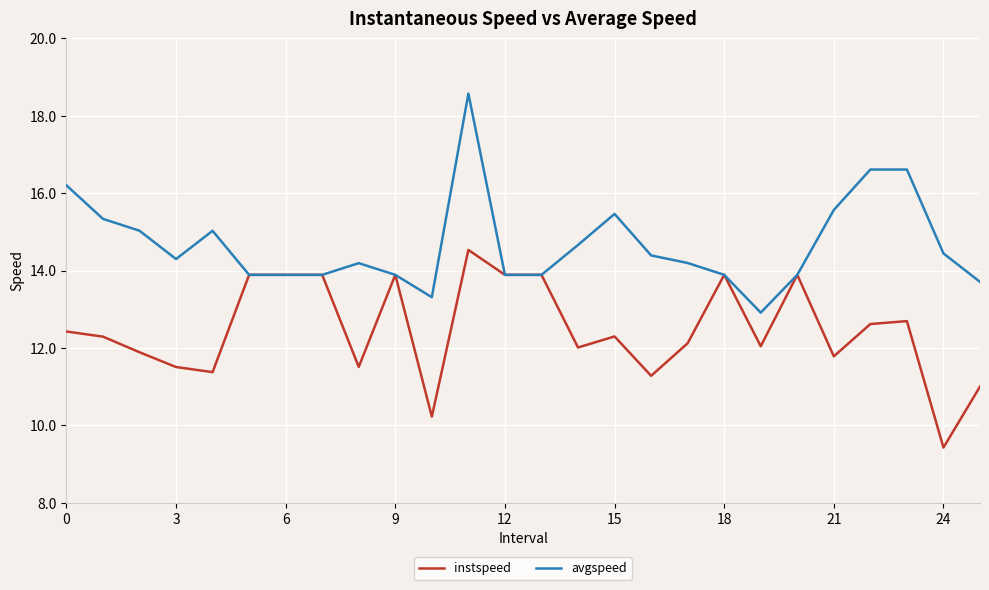

Which series has the widest spread of values?

avgspeed